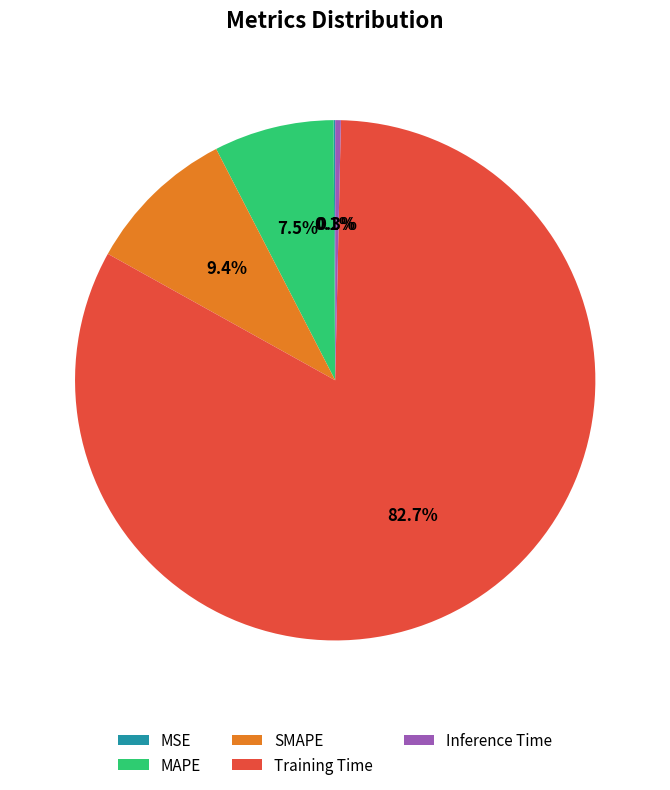

Which slice is the largest?

Training Time